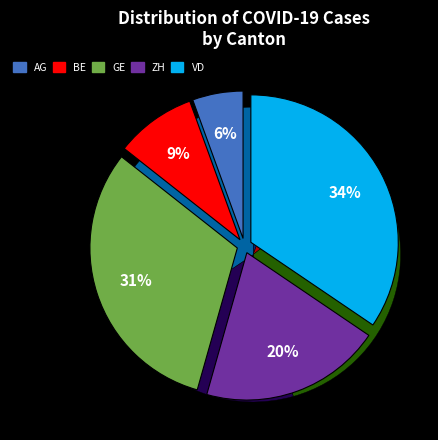

Rank the categories by value from highest to lowest.

VD, GE, ZH, BE, AG